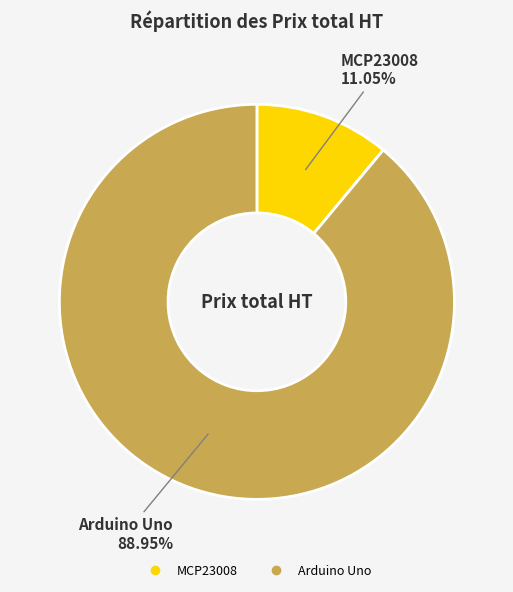

Which has a higher value, MCP23008 or Arduino Uno?

Arduino Uno